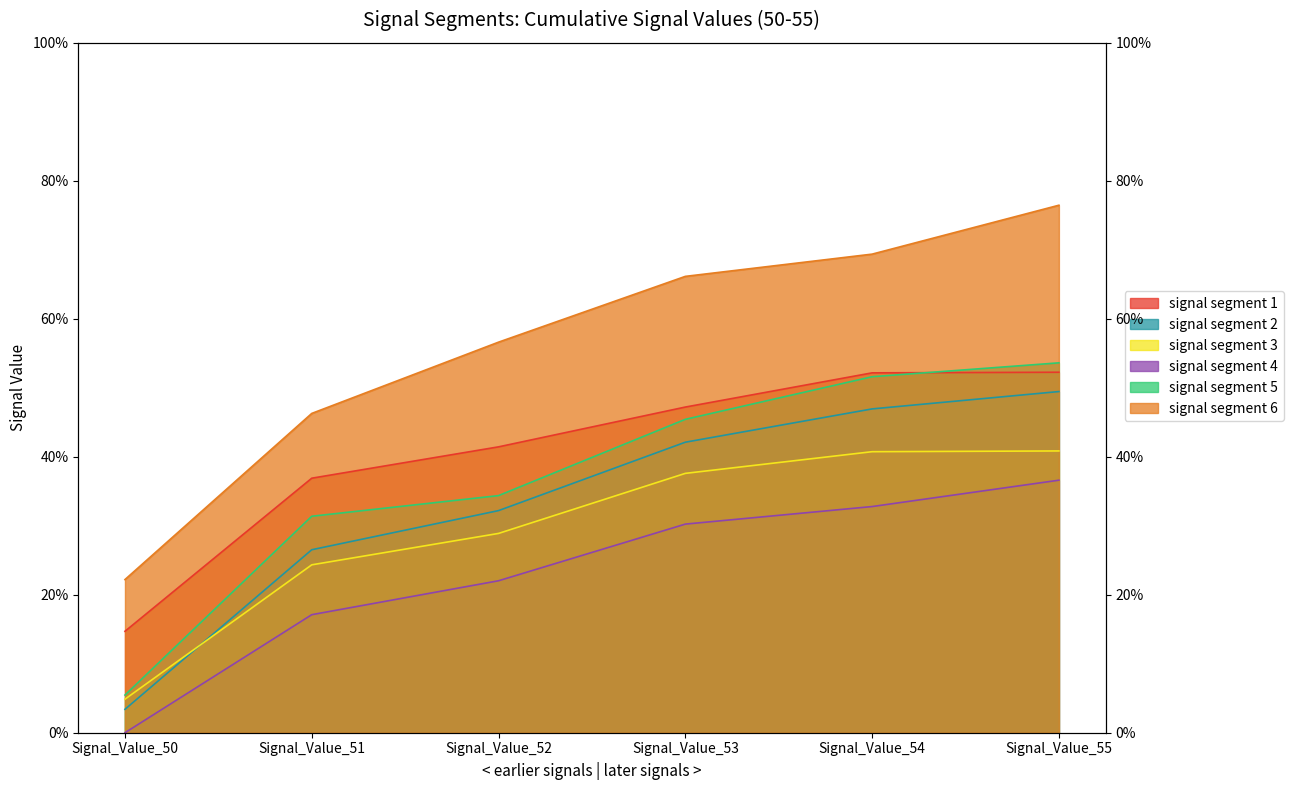

Count the signal segment 5 values in the range 0 to 1.

6